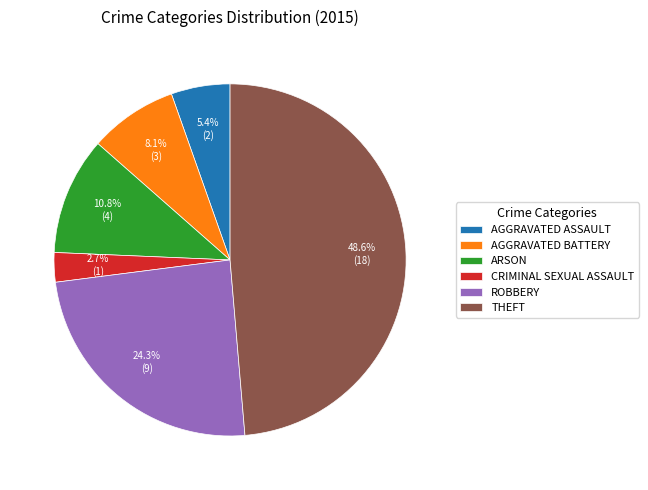

How many segments does this pie chart have?

6